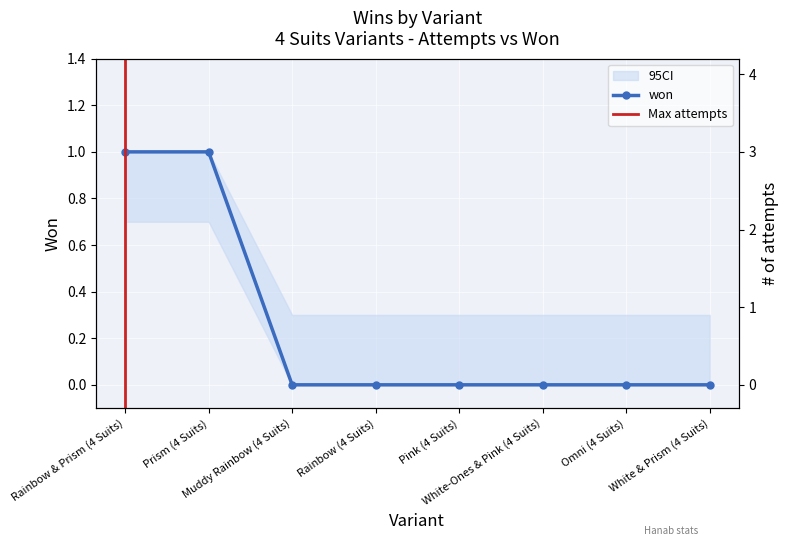

What is the change in value from Prism (4 Suits) to Omni (4 Suits)?

-1